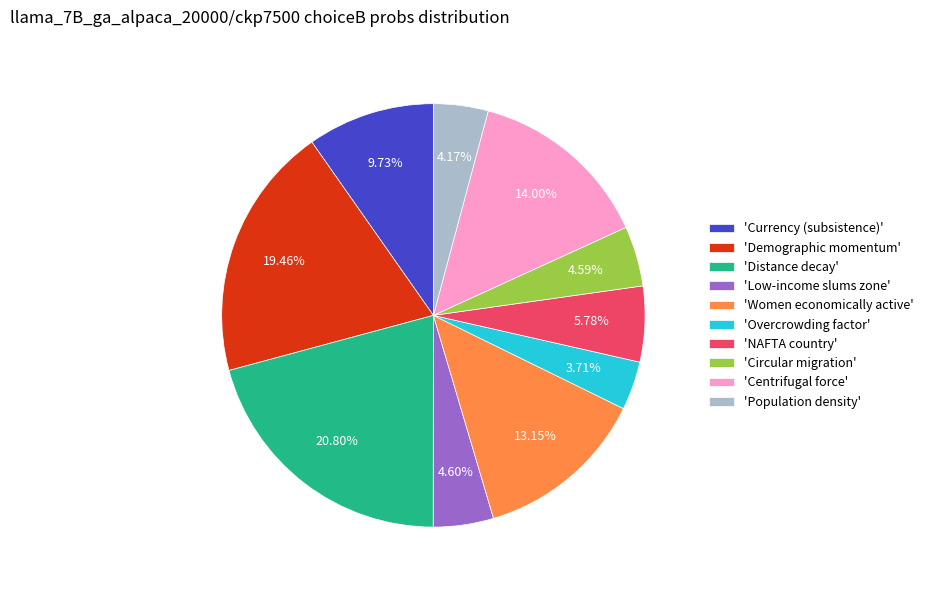

Which has a higher value, 'Overcrowding factor' or 'NAFTA country'?

'NAFTA country'